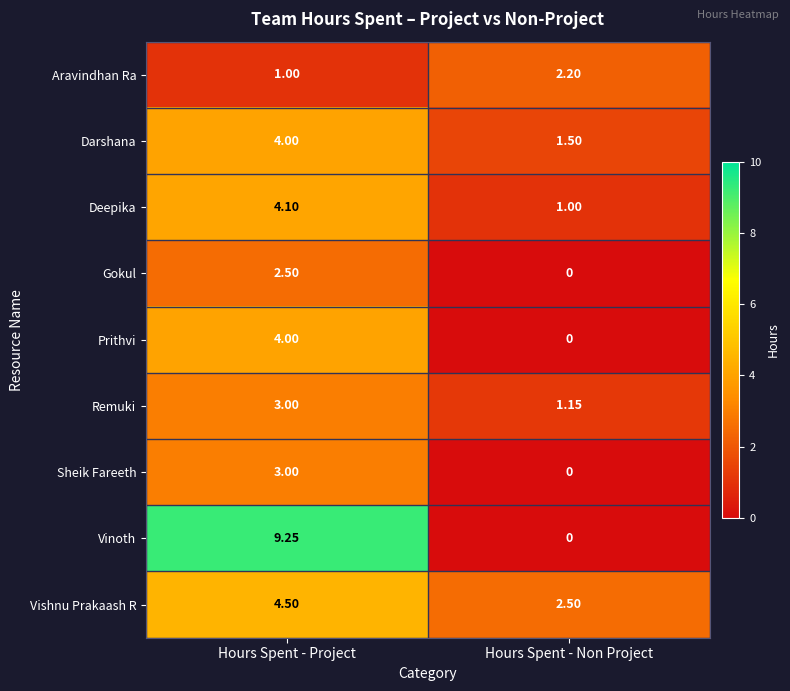

How many values in the Aravindhan Ra series exceed 2?

1